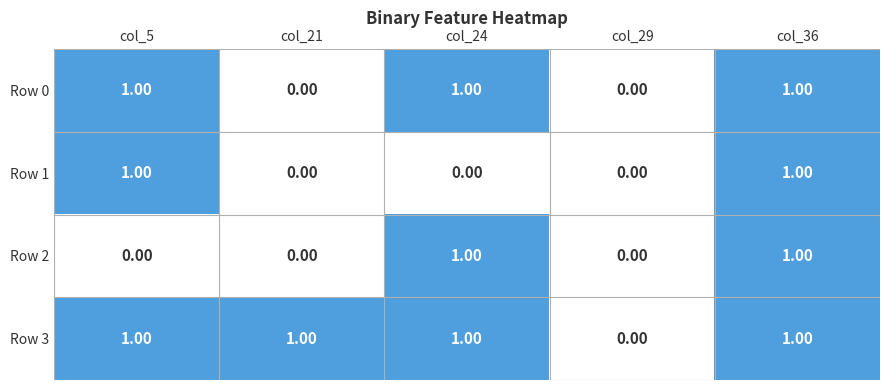

What is the total value across all series at col_24?

3